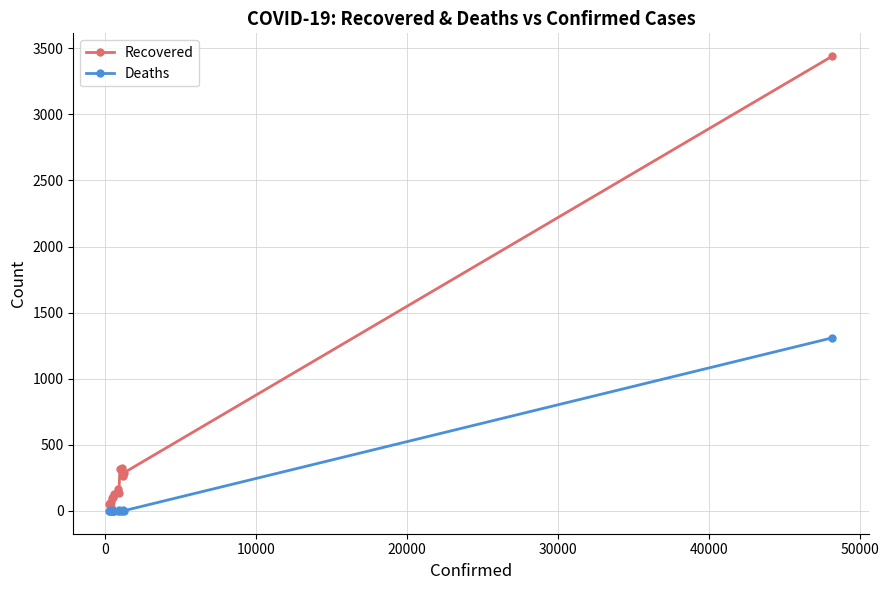

Which series has the largest range (max minus min)?

Recovered